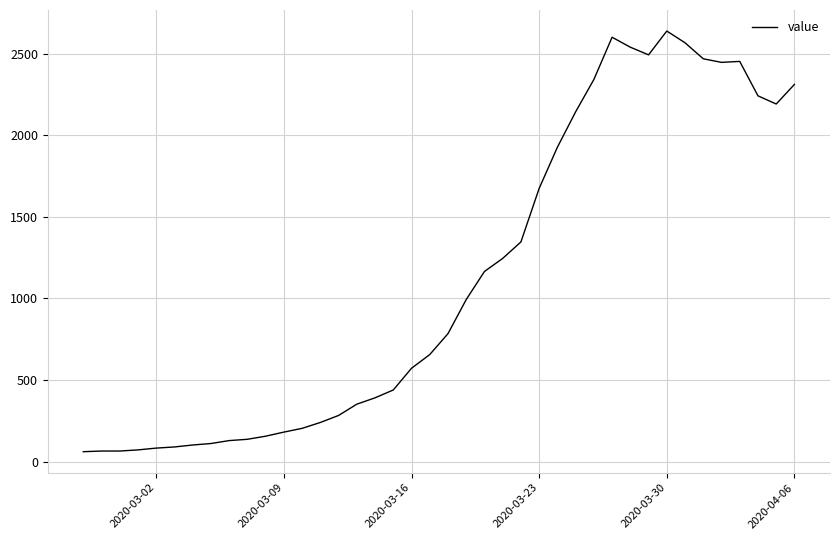

What is the minimum value shown in the chart?

61